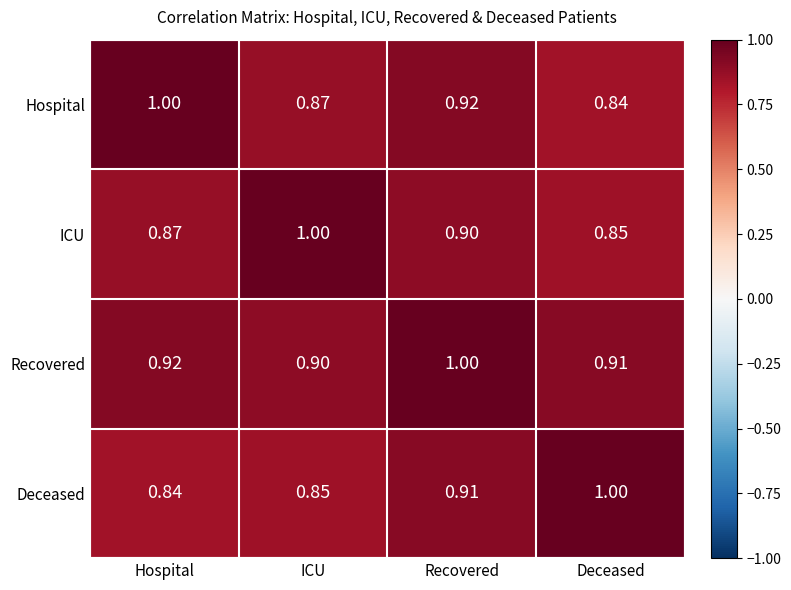

At which label does Hospital reach its minimum?

Deceased